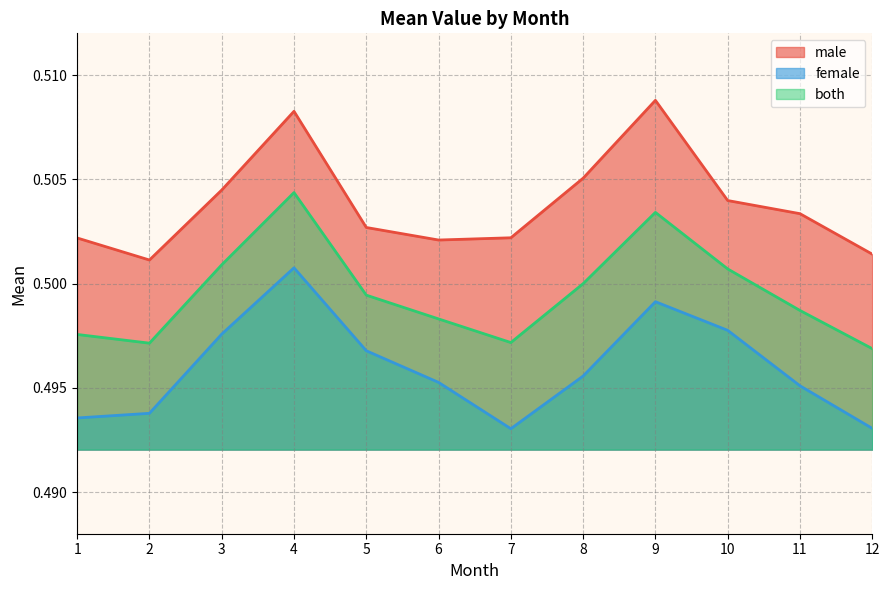

True or false: both and male cross at least once.

False